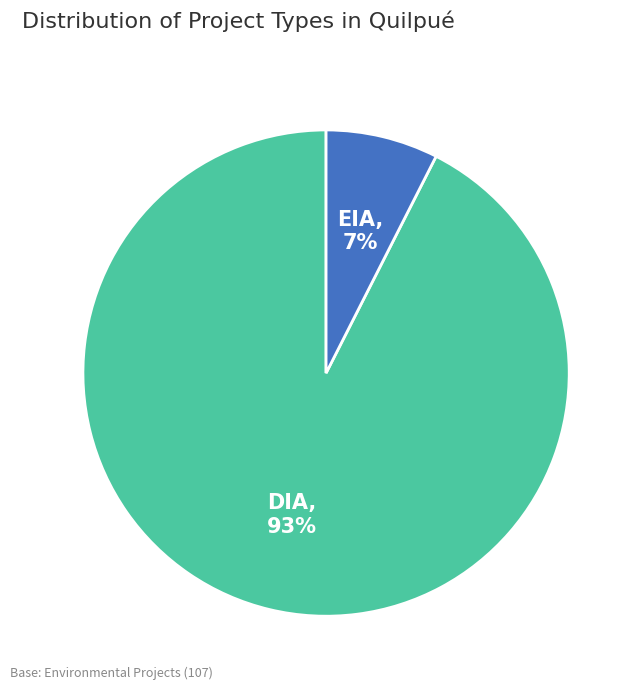

Between DIA and EIA, which is larger?

DIA